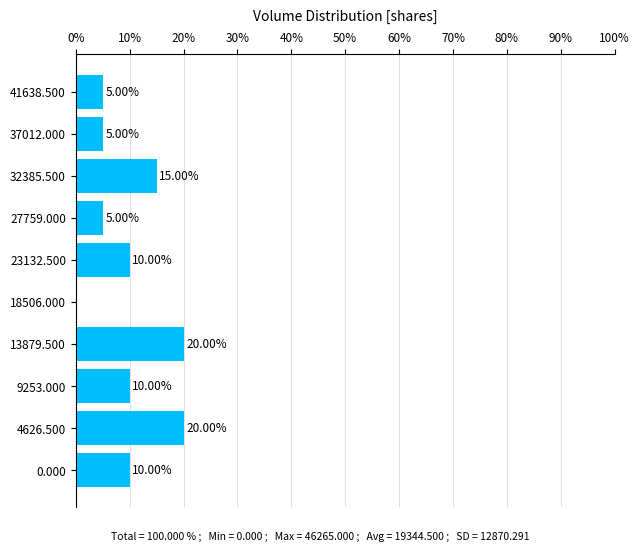

Between 18506.000 and 13879.500, which is larger?

13879.500